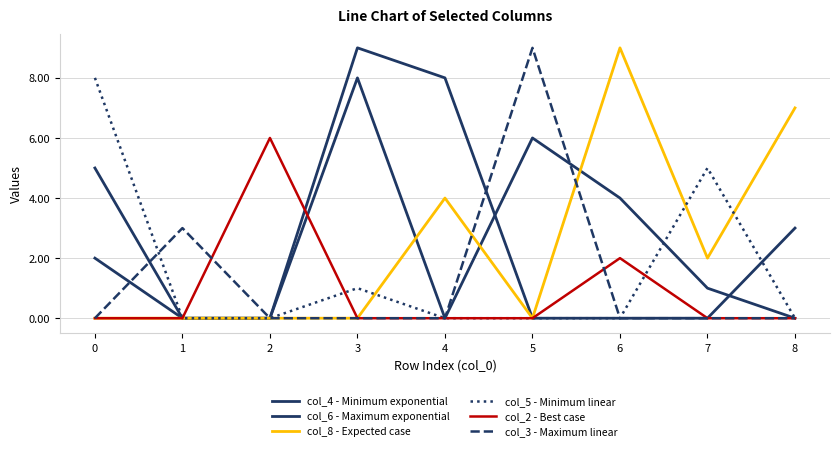

The value of col_4 - Minimum exponential at 6 is 7. True or false?

False